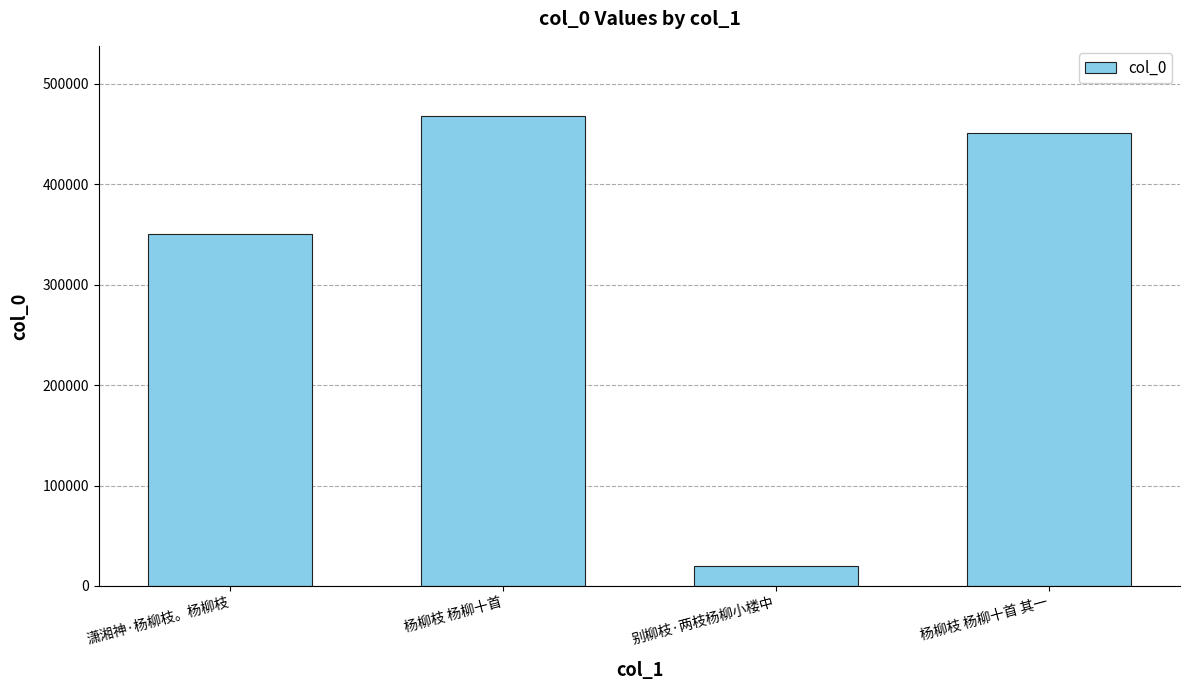

Where does the data first go above 450750?

杨柳枝 杨柳十首